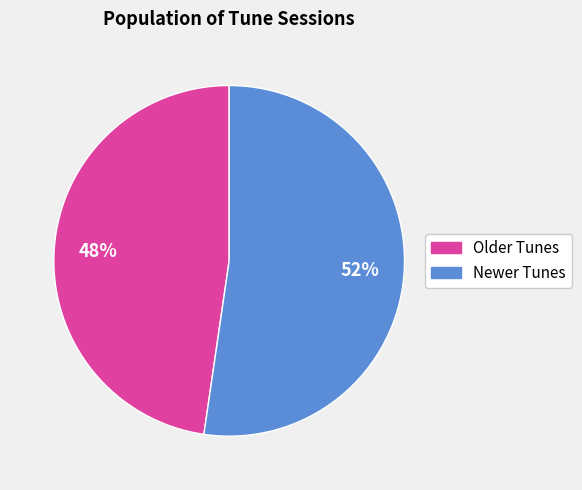

Does any single category account for the majority?

Yes